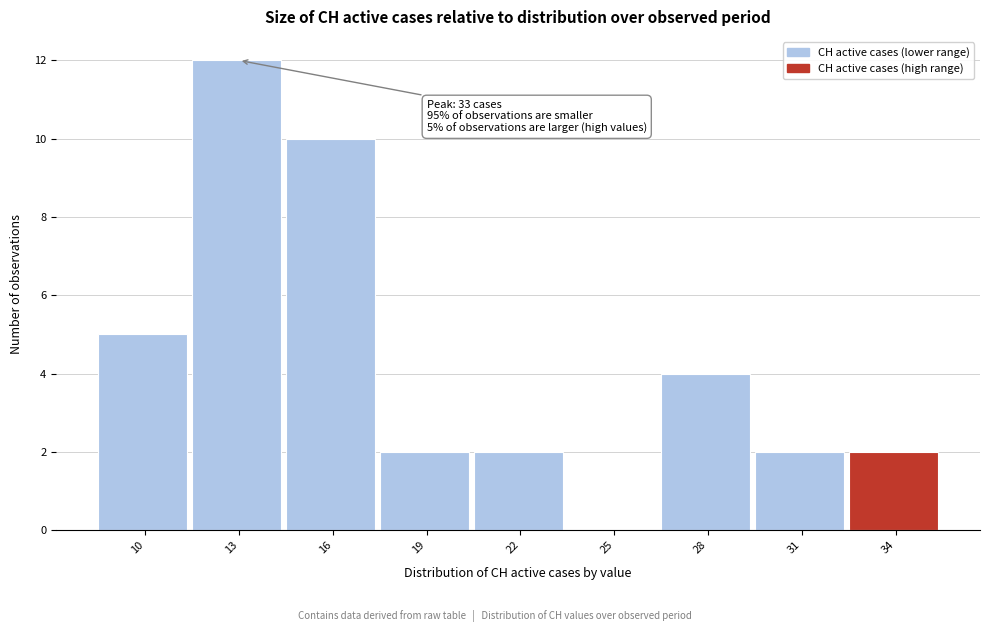

Reading left to right, what are all the values shown in this chart?

10=5	13=12	16=10	19=2	22=2	25=0	28=4	31=2	34=2